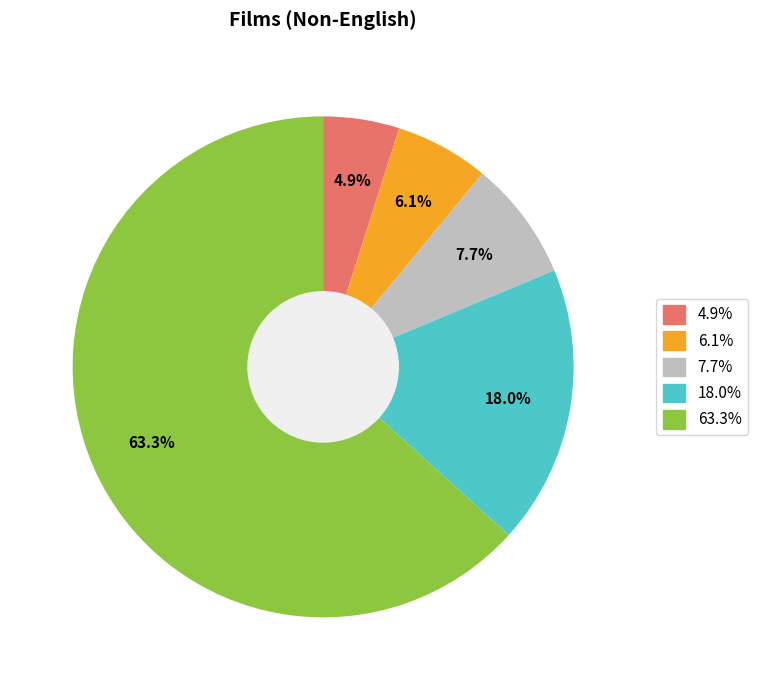

Does any single category account for the majority?

Yes